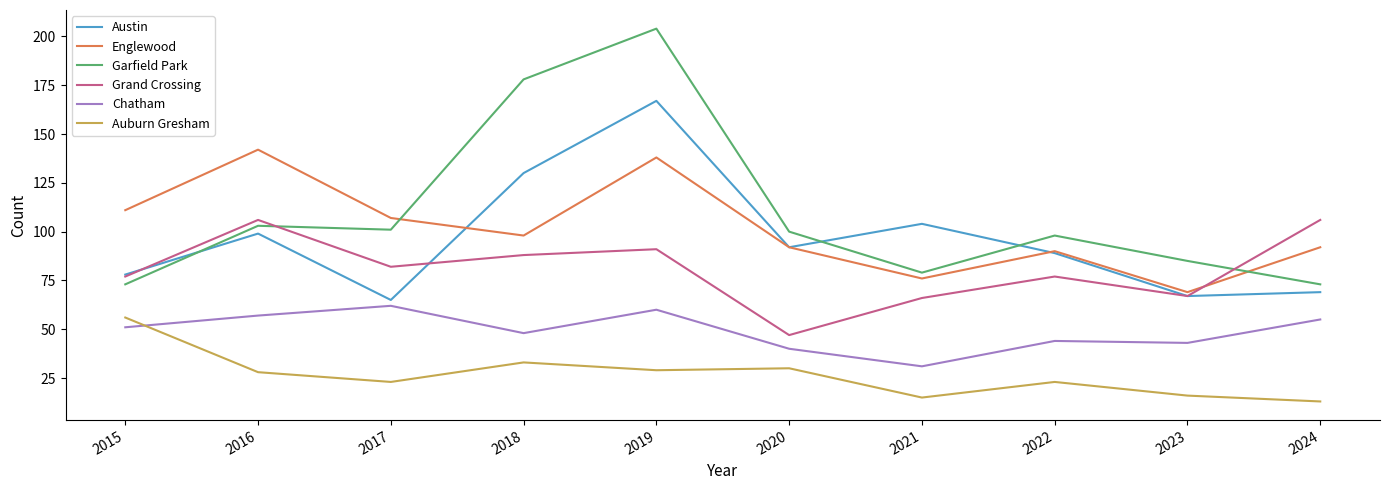

True or false: Chatham and Garfield Park intersect in this chart.

False